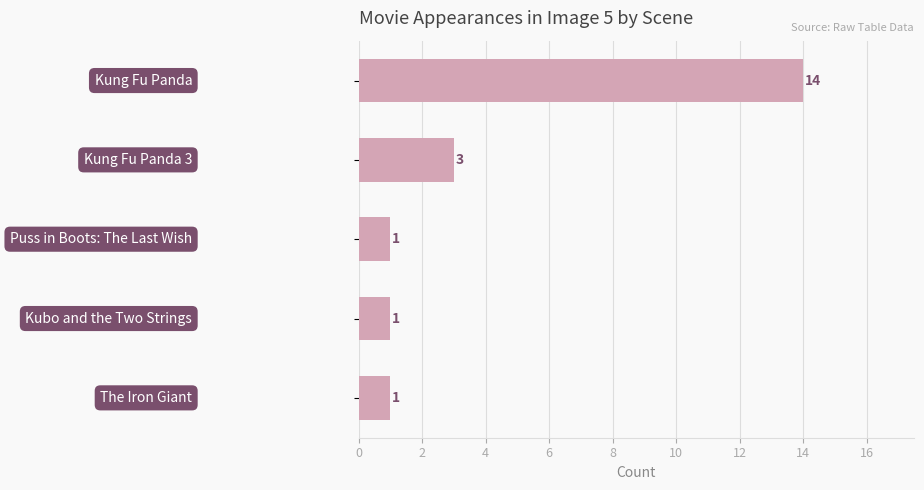

Reading bottom to top, extract all data points from this chart.

1	1	1	3	14